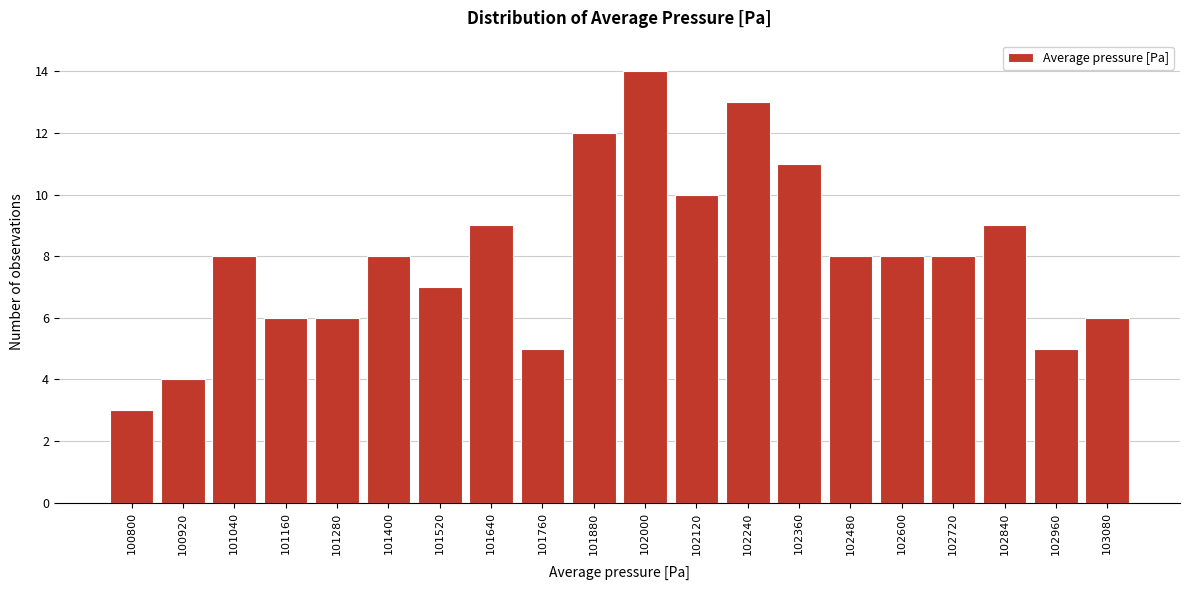

Reading left to right, extract all data points from this chart.

100800=3	100920=4	101040=8	101160=6	101280=6	101400=8	101520=7	101640=9	101760=5	101880=12	102000=14	102120=10	102240=13	102360=11	102480=8	102600=8	102720=8	102840=9	102960=5	103080=6